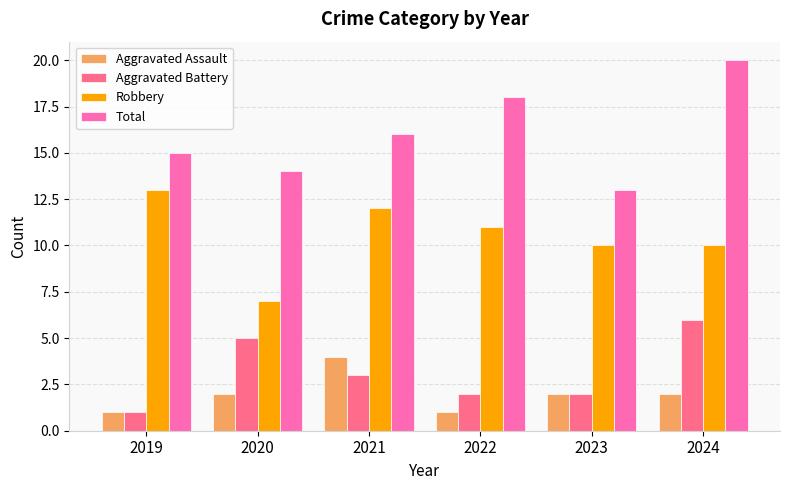

The Aggravated Assault series shows 3 at 2024. True or false?

False